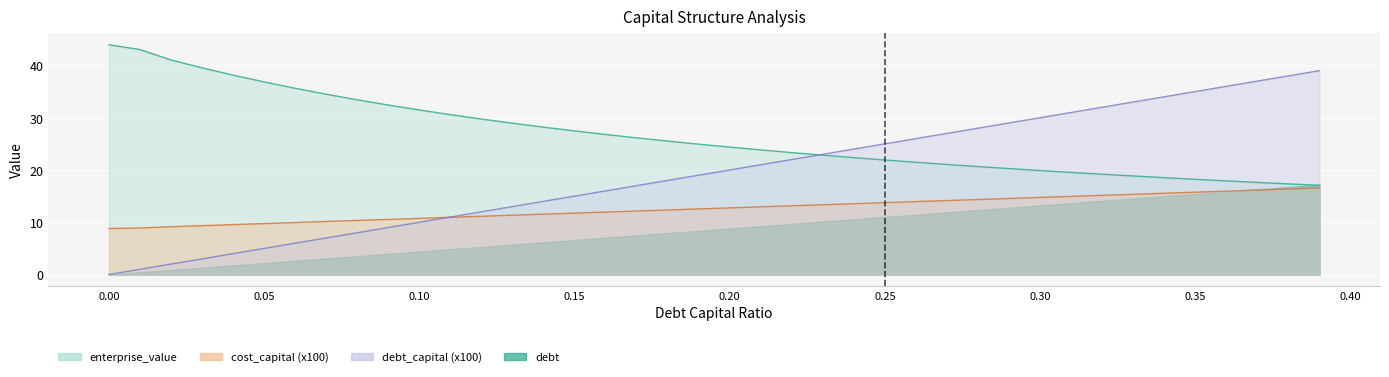

Between which two adjacent categories do debt_capital and cost_capital first intersect?

0.1 and 0.11